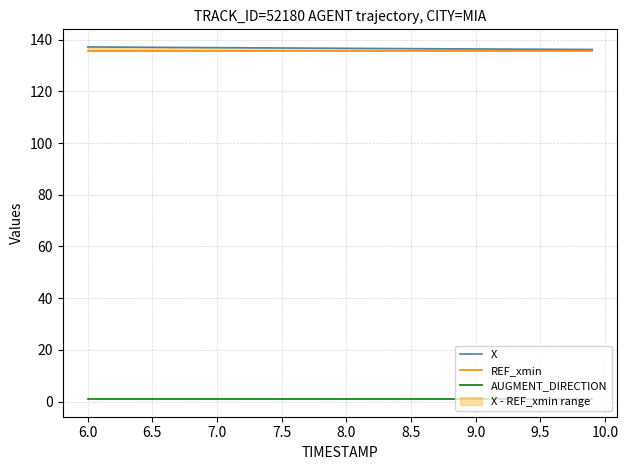

True or false: X and AUGMENT_DIRECTION cross at least once.

False